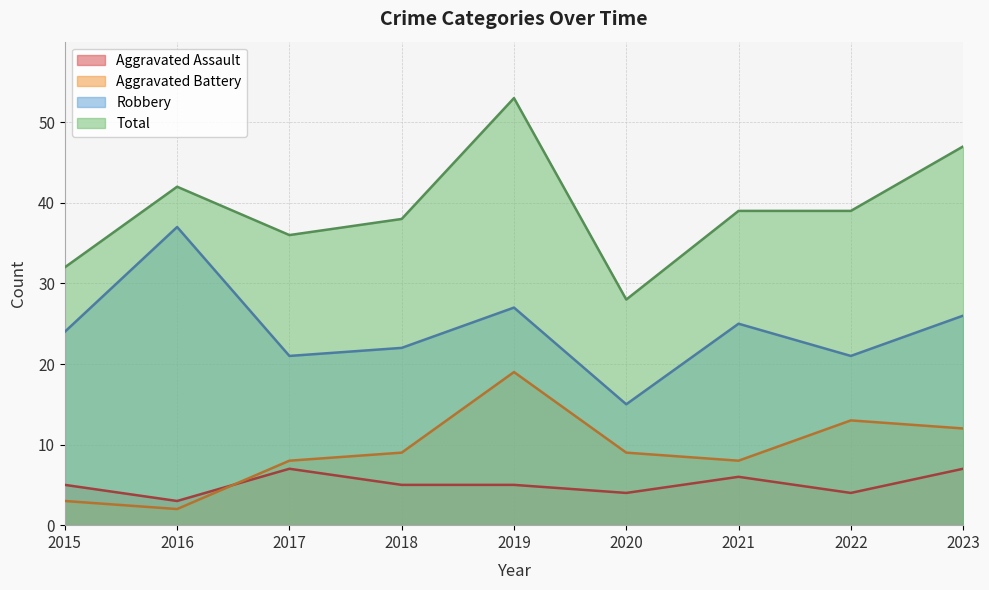

At which category does the chart reach its minimum across all series?

2016